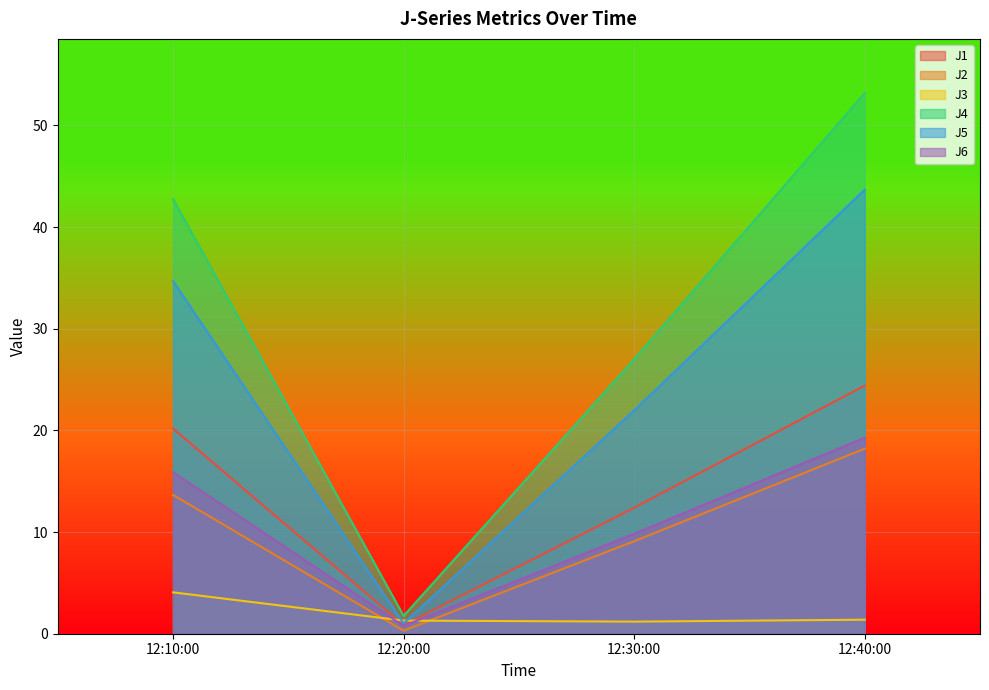

How many data points in J2 are less than 13?

2